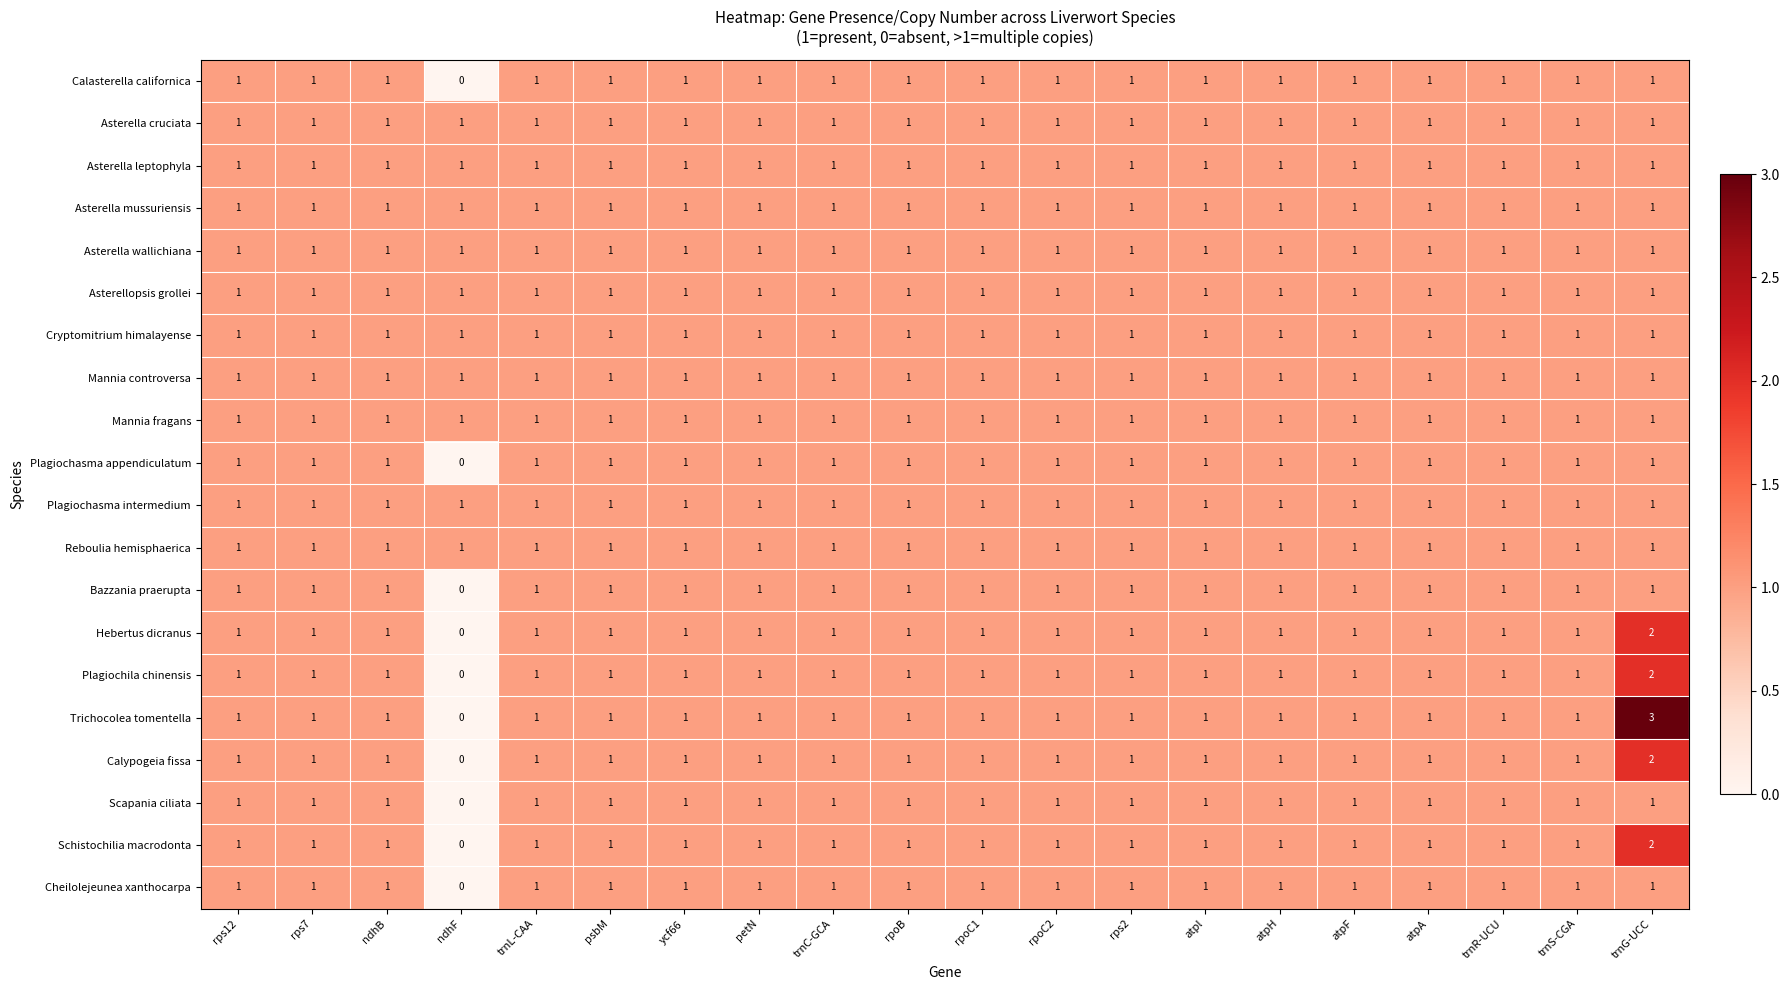

How many categories are shown in the chart?

20